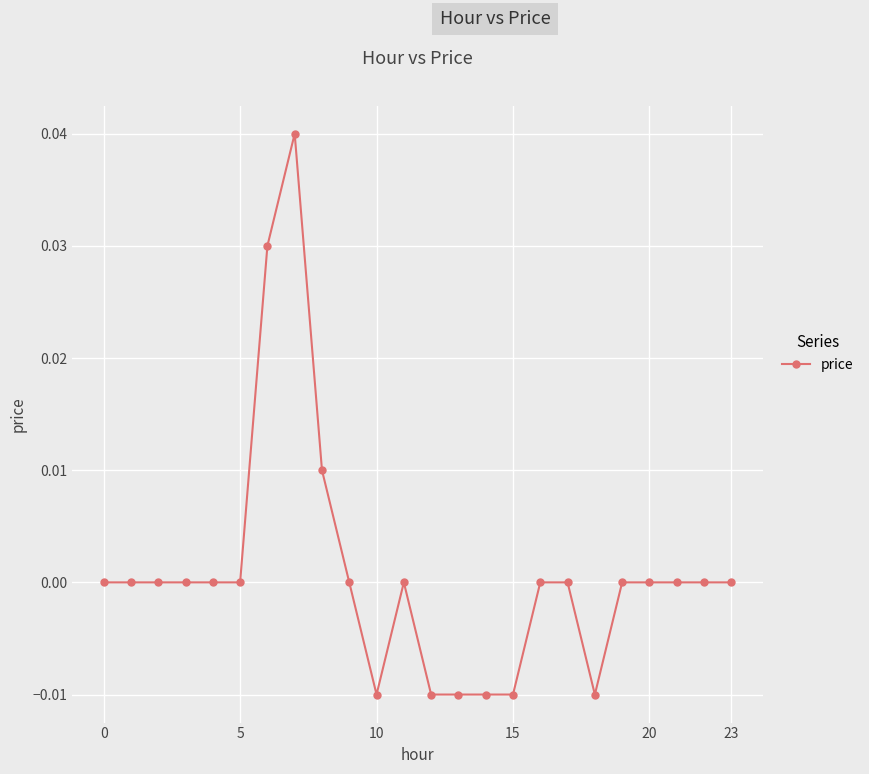

The chart shows a value of 0.0 at 0. True or false?

True